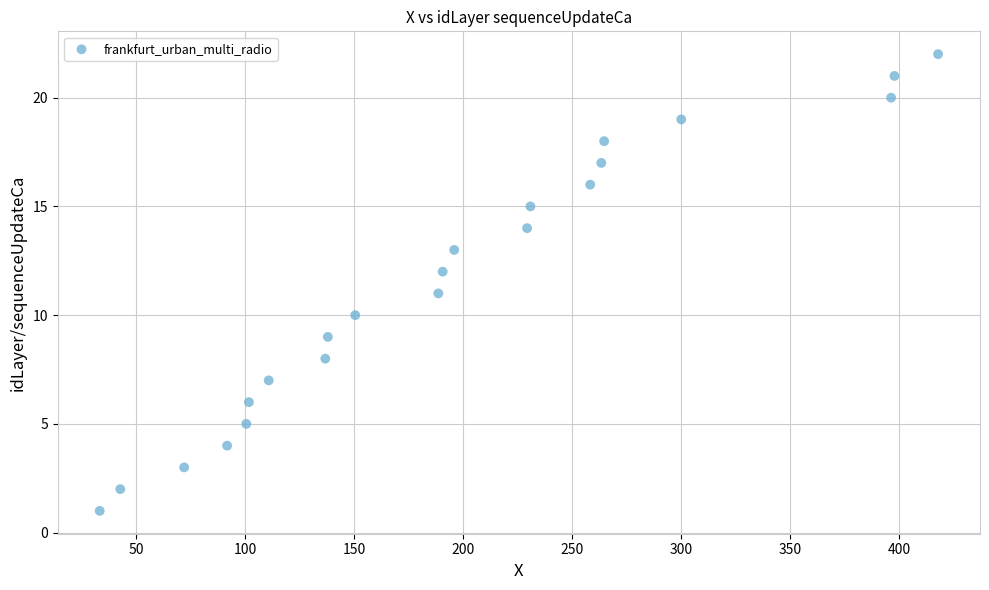

What is the range of Y values (max minus min)?

21